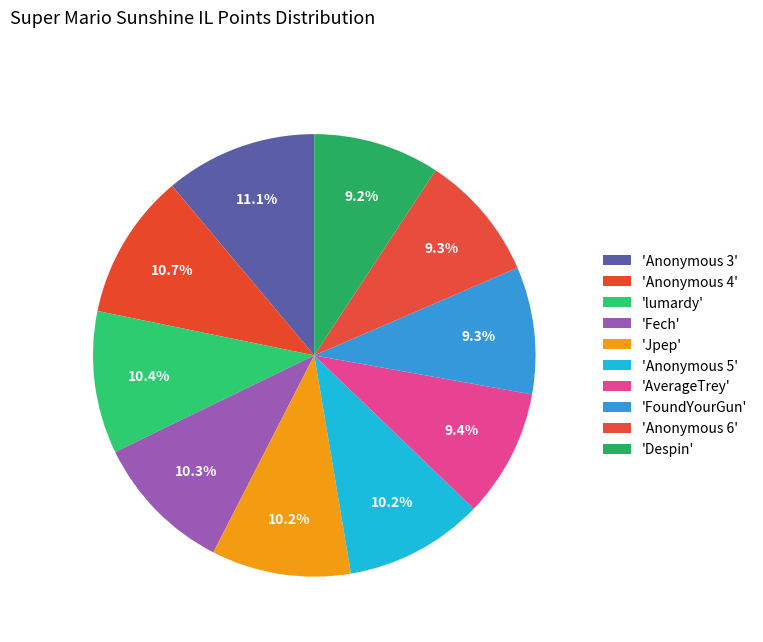

Which slice is the smallest?

Despin